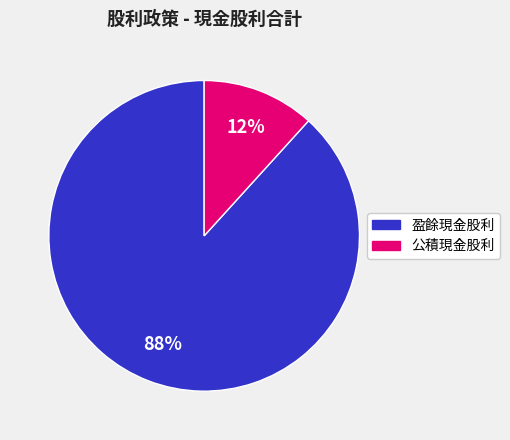

Is there any slice that represents more than half of the pie?

Yes